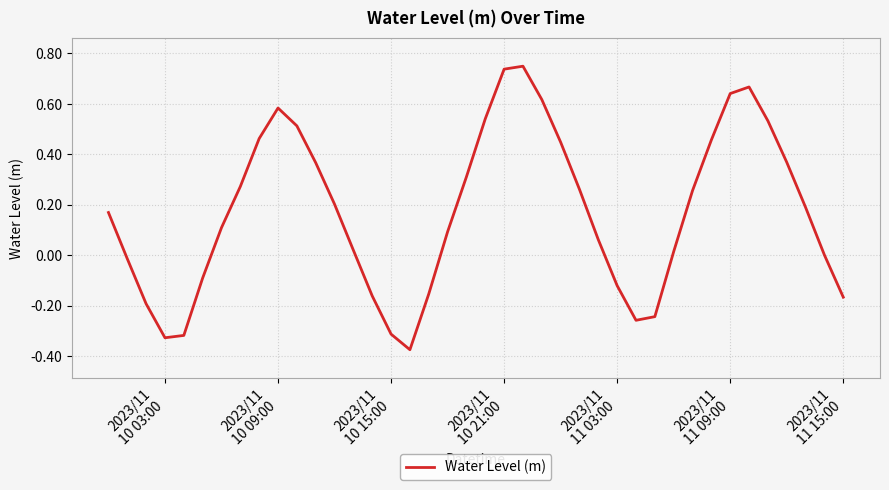

What is the difference between the maximum and minimum values?

1.1